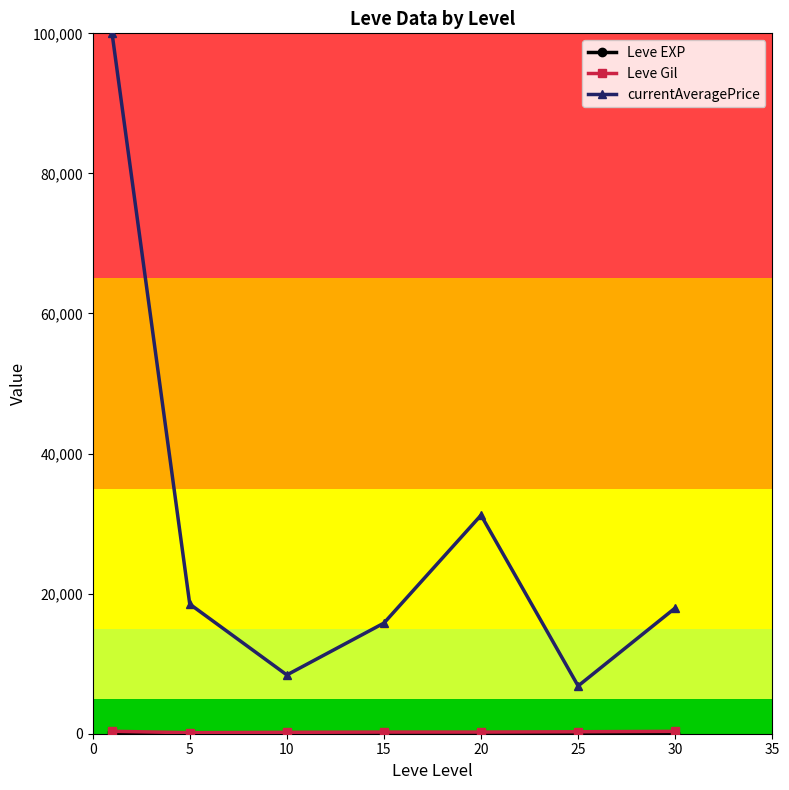

Which series has the largest total across all categories?

currentAveragePrice